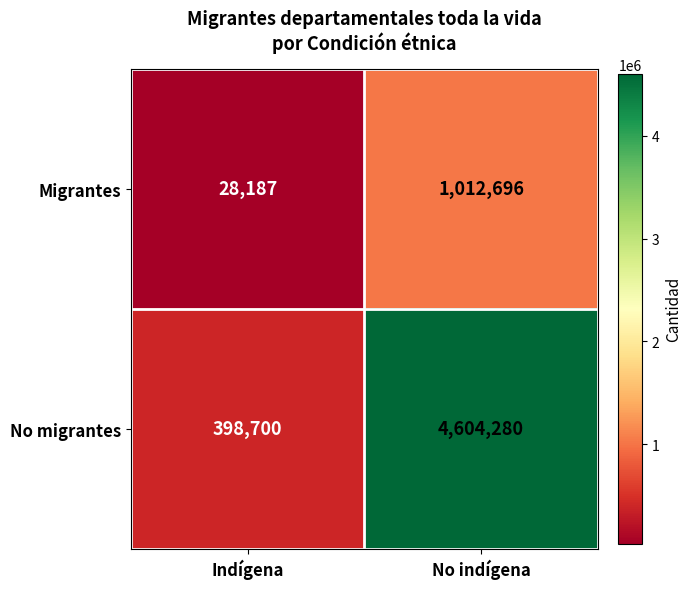

Reading left to right, transcribe all the data shown in this chart.

Migrantes: 28187	1012696
No migrantes: 398700	4604280